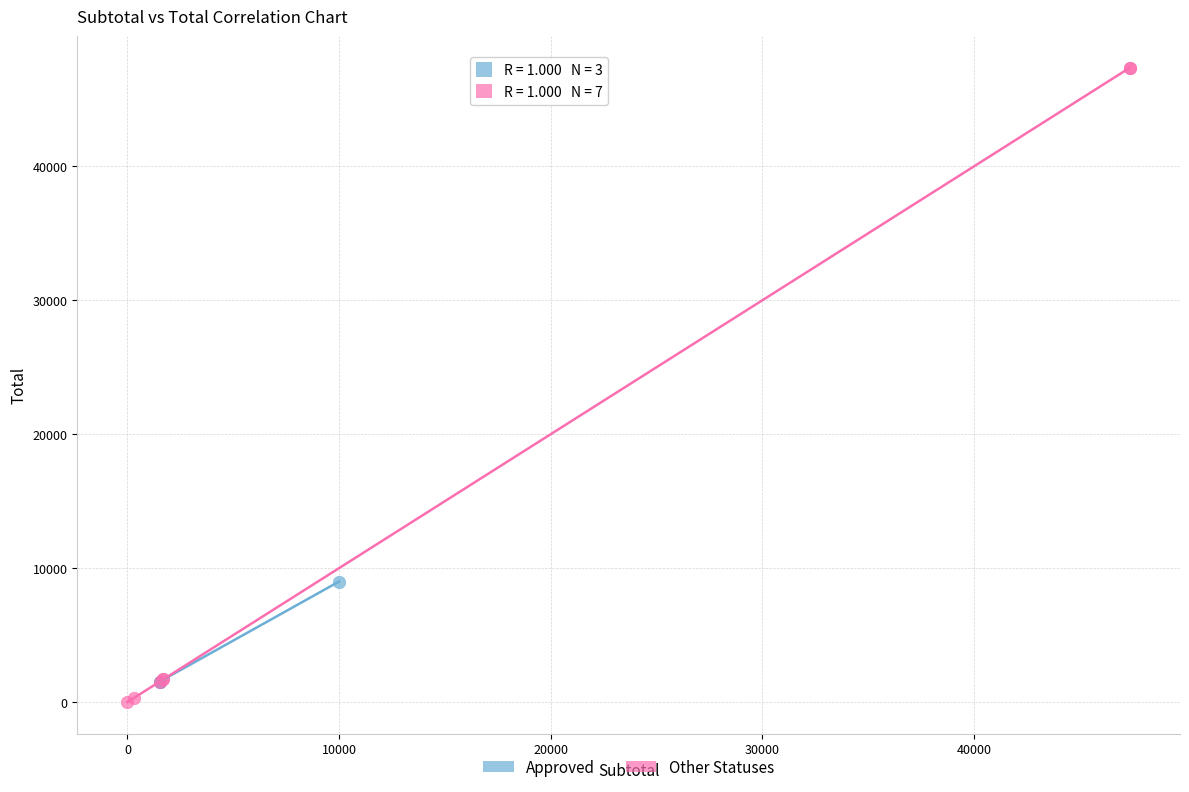

Which series has the largest Y range (max minus min)?

Other Statuses